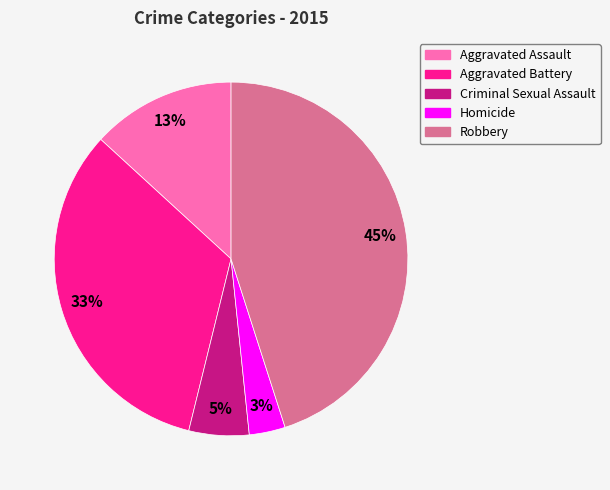

Is it true that Robbery is 45% of the pie?

True